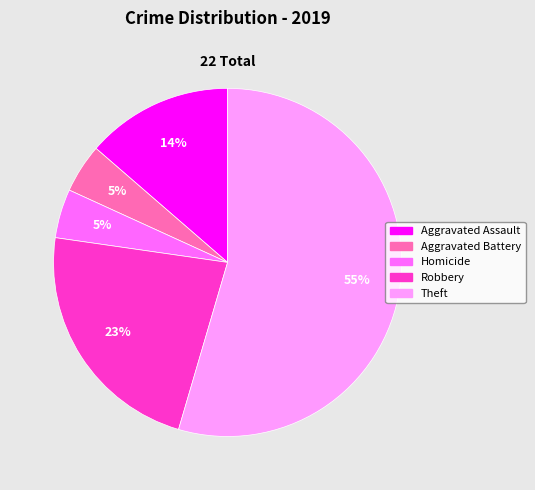

Count the number of slices in the pie.

5